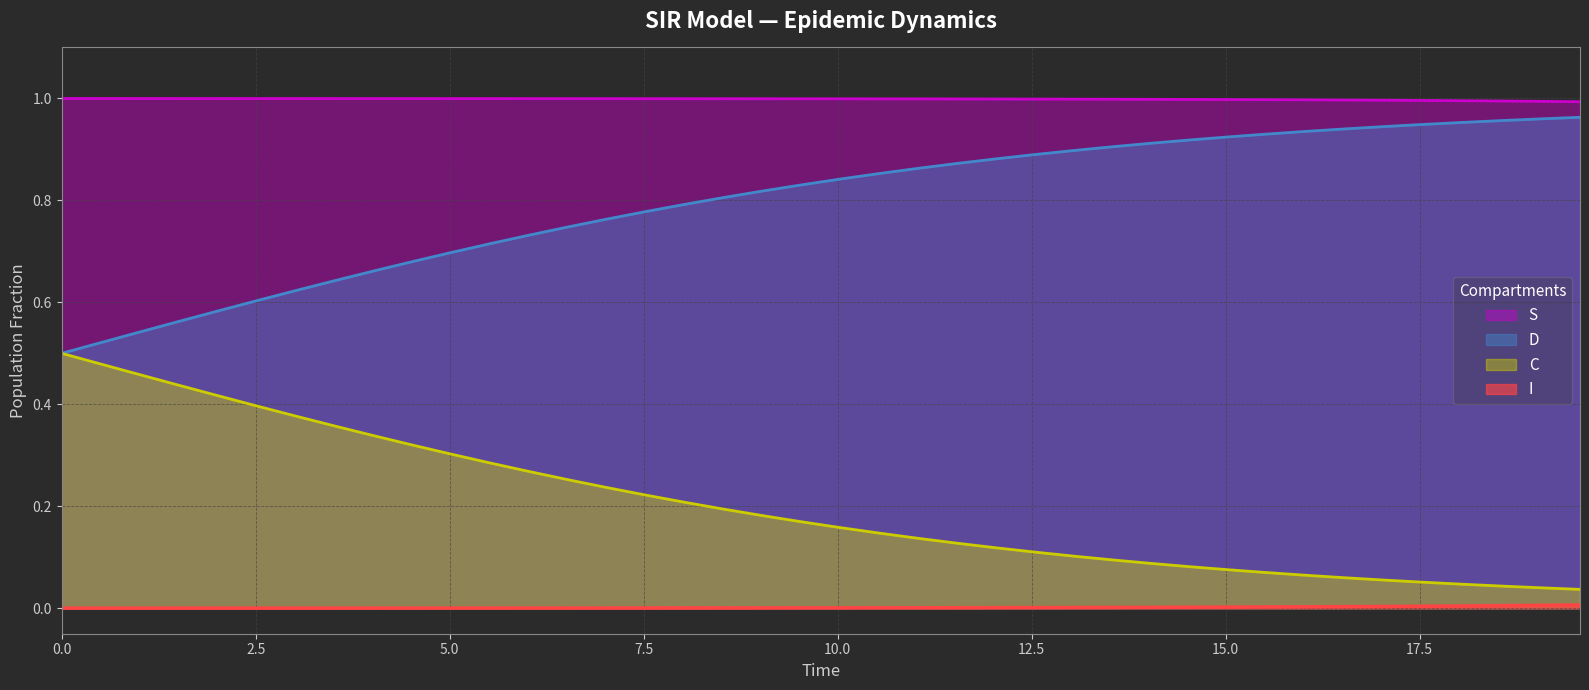

True or false: C and I cross at least once.

False